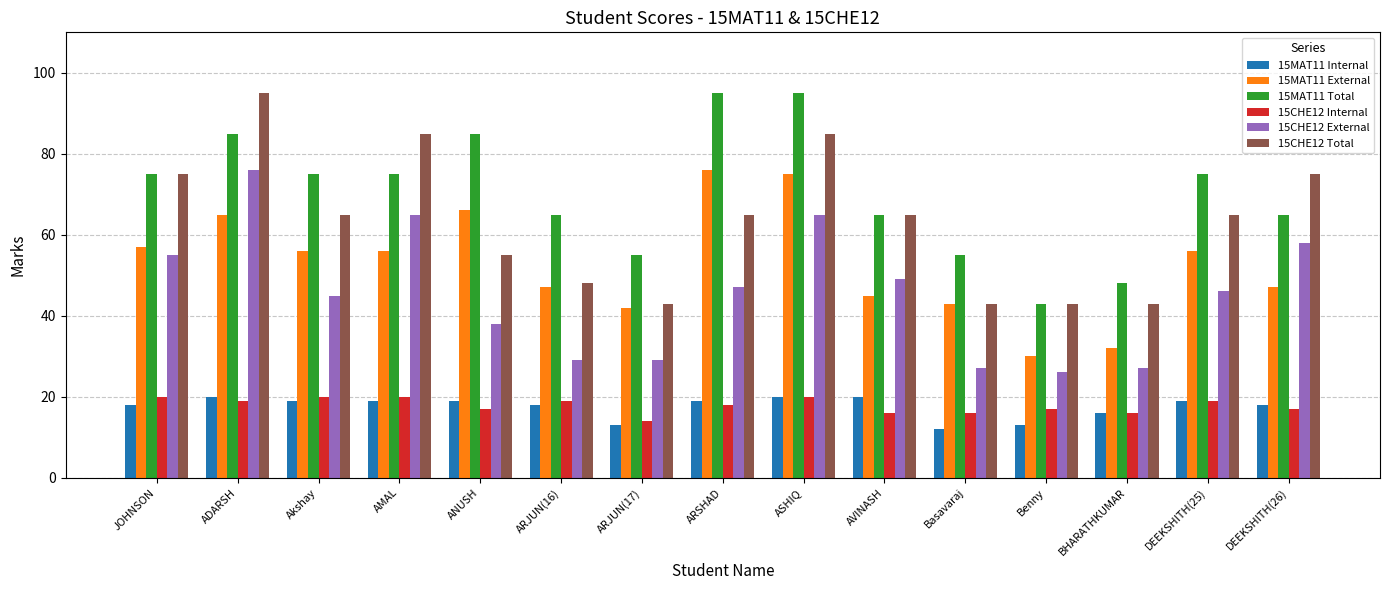

Between ASHIQ and Benny, which series saw the biggest shift?

15MAT11 Total